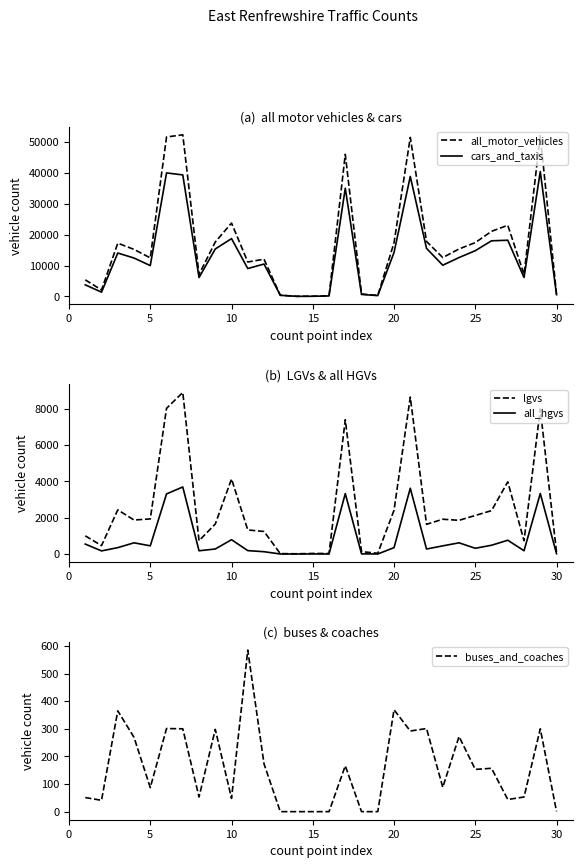

How many values in the cars_and_taxis series are below 12424?

15